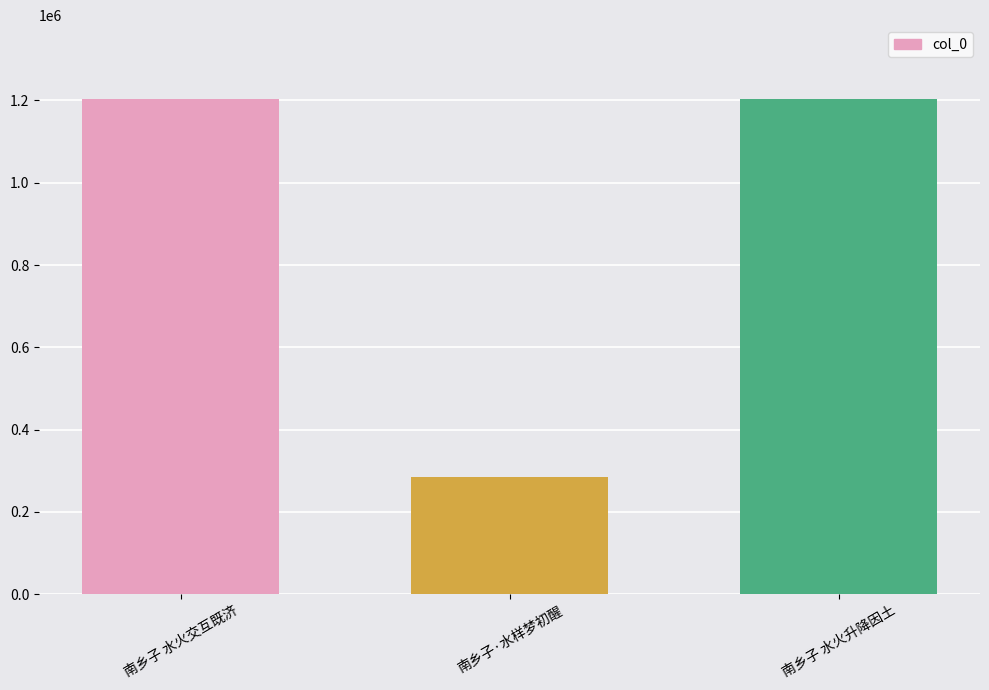

What is the value of the 3rd bar from the left?

1202576